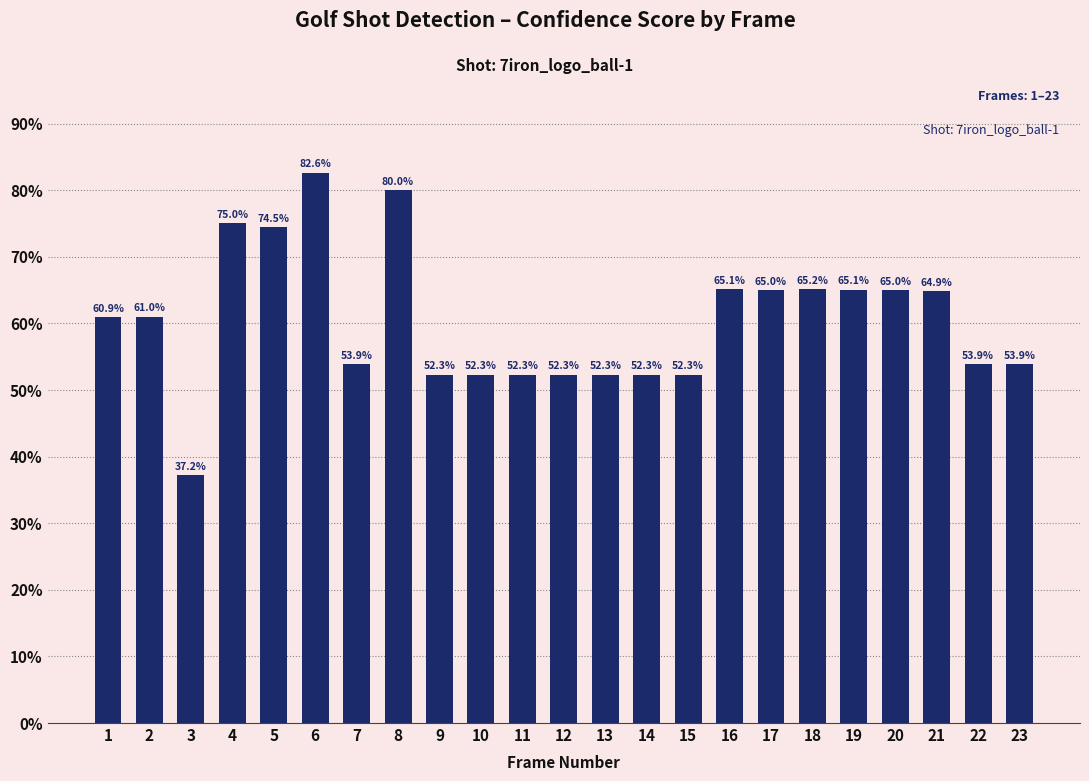

Does the chart contain any negative values?

No